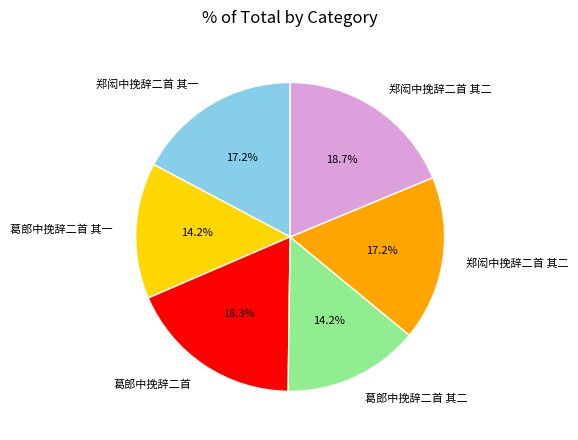

Does any single category account for the majority?

No